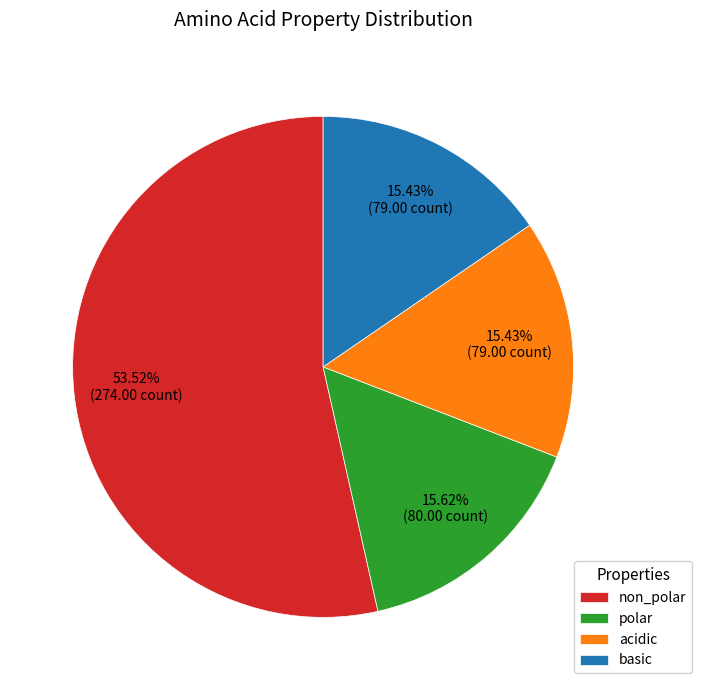

Is it true that acidic is 15% of the pie?

True